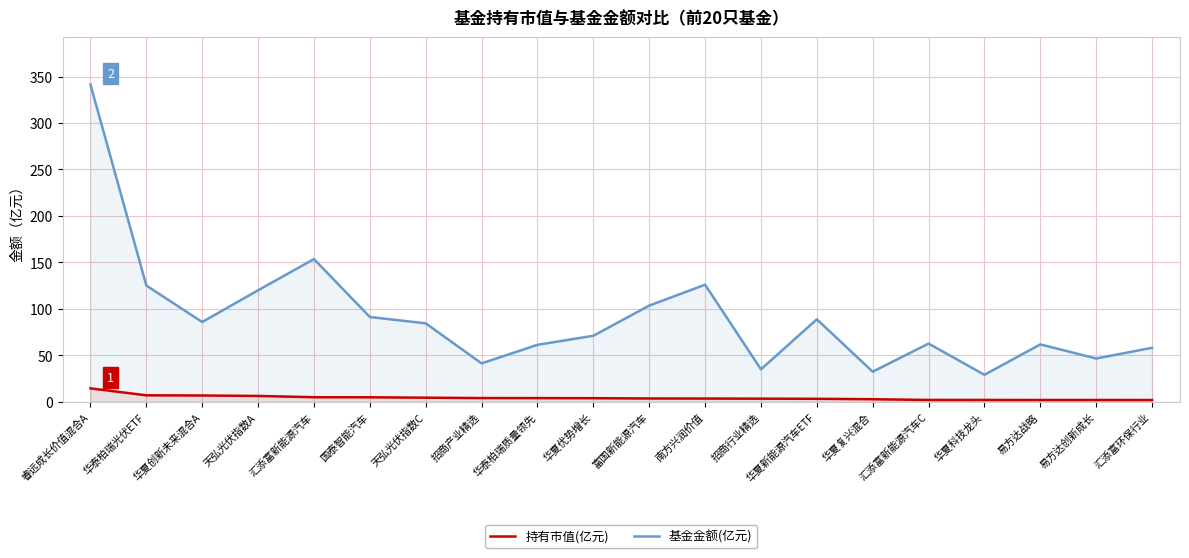

Where is 基金金额(亿元) nearest to the value 185?

汇添富新能源汽车